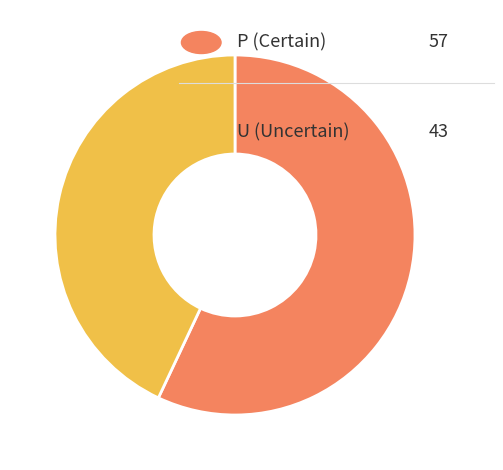

Count the number of slices in the pie.

2